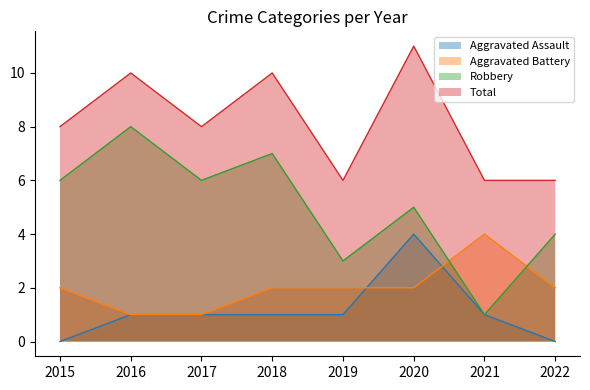

How many categories are shown in the chart?

8